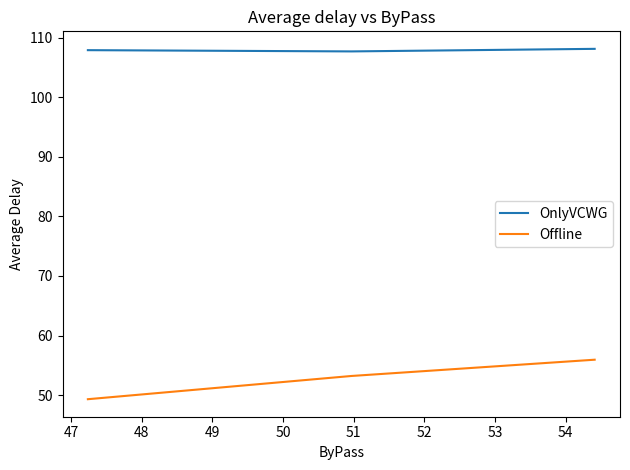

What is the difference between the maximum and minimum values in the OnlyVCWG series?

0.4